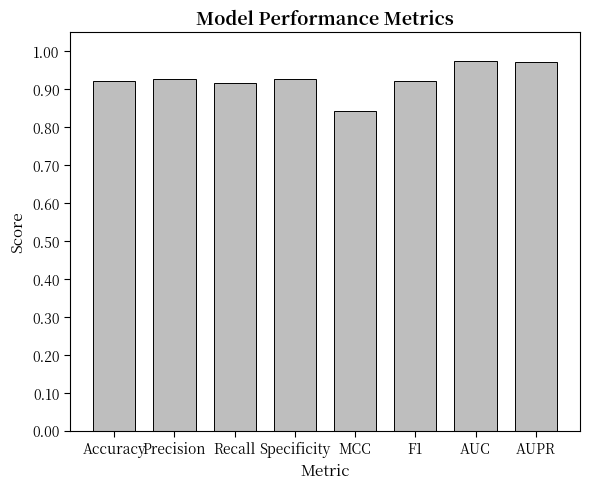

What is the difference between the second highest and second lowest values?

0.1